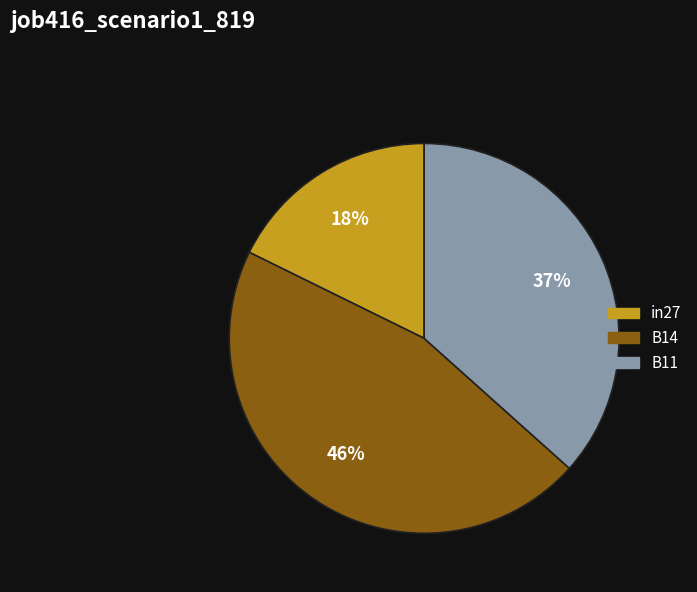

Is the sum of B11 and in27 greater than half?

Yes